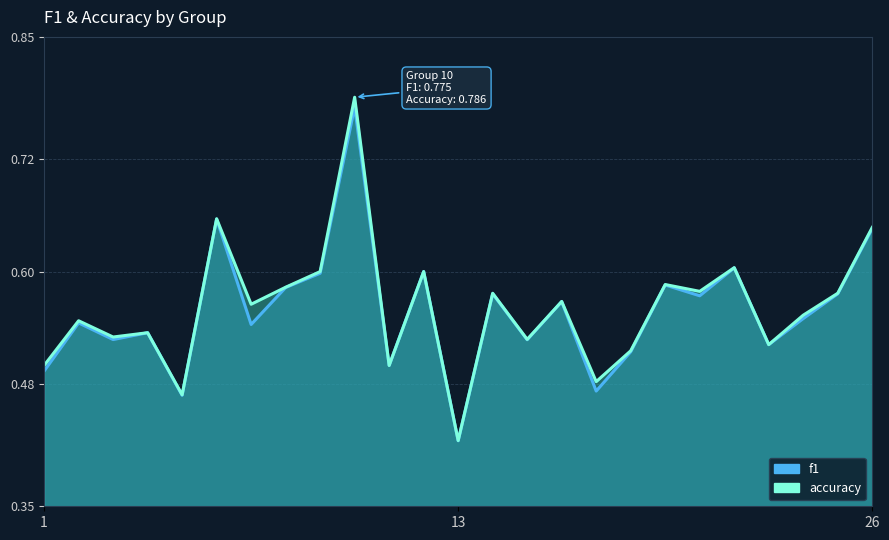

How many distinct data groups are displayed?

2